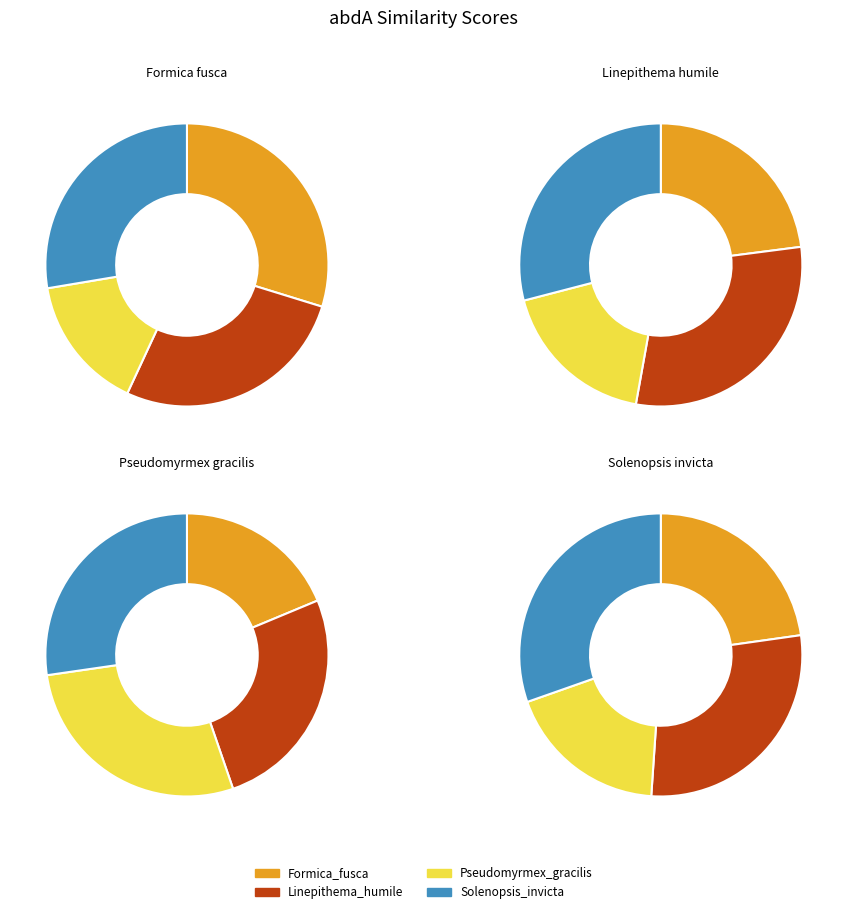

What percentage do Pseudomyrmex_gracilis-abdA and Linepithema_humile-abdA together represent?

42.6%